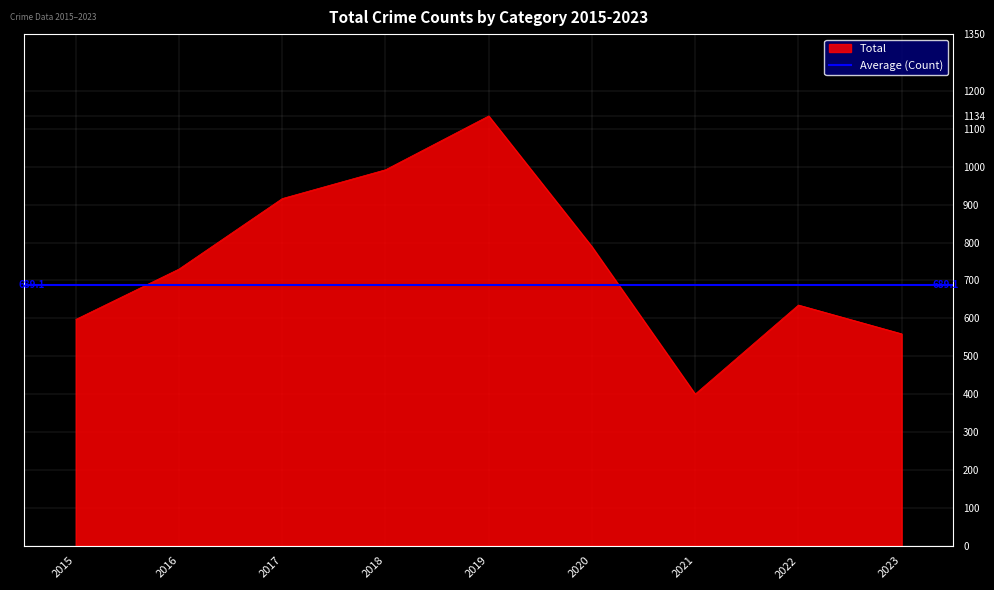

Which category has the lowest value in the Total series?

2021